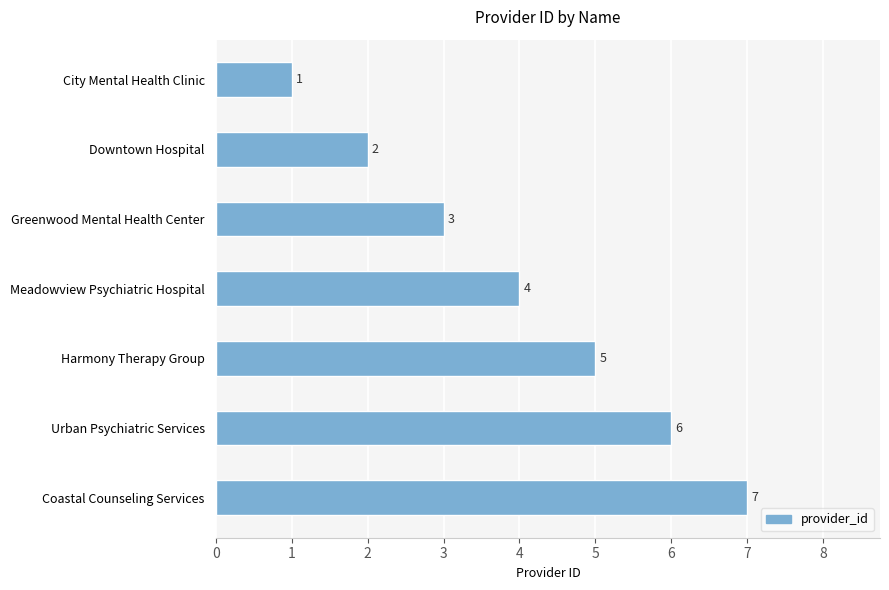

At which label is the value closest to 4?

Meadowview Psychiatric Hospital